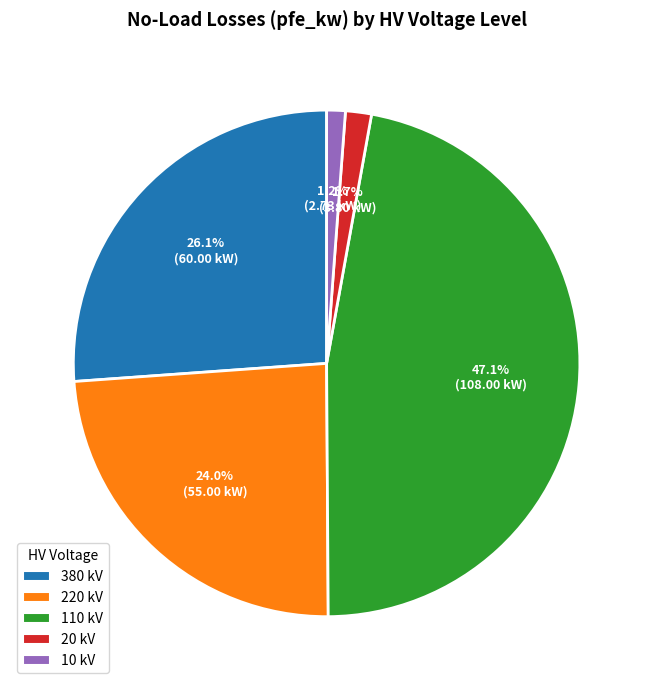

How many segments does this pie chart have?

5